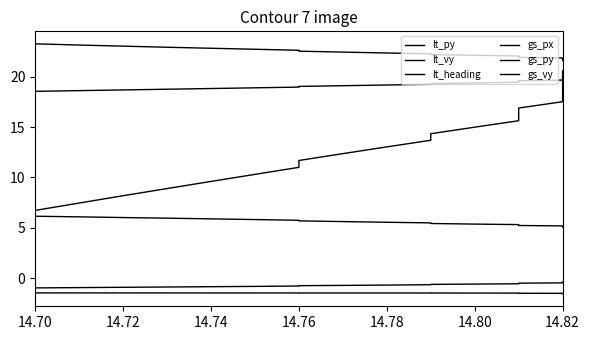

True or false: gs_vy and gs_px cross at least once.

False